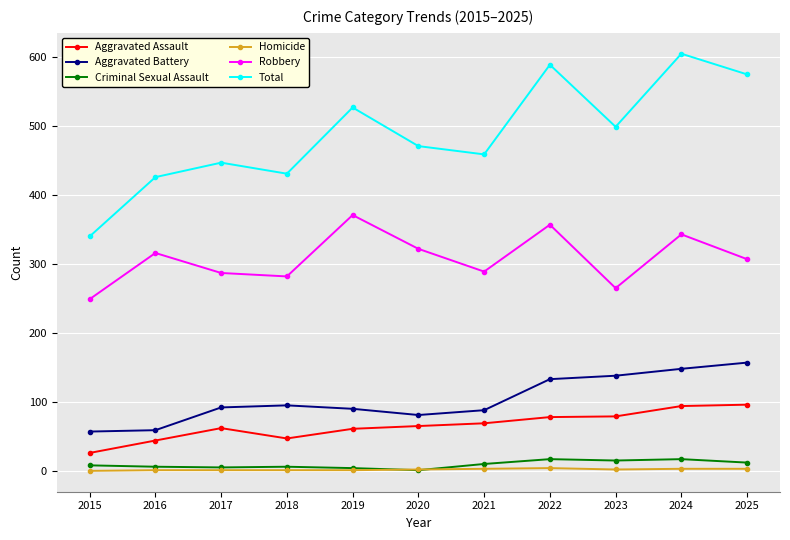

Which series has the widest spread of values?

Total